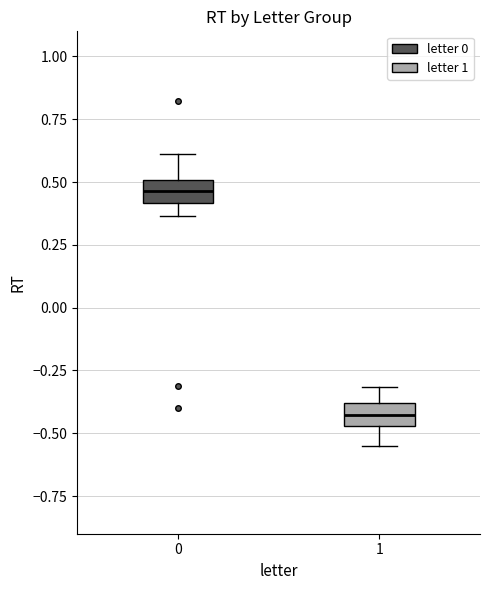

Reading left to right, transcribe this box plot: for each box, give where its median line is, the range the box spans, and where its two whiskers end, as read against the y-axis. The values are not printed on the chart, so give them approximately, as read against the axis.

0: median 0.45, box 0.40 to 0.50, whiskers 0.35 to 0.60
1: median -0.45 (inside the box), box -0.45 to -0.40, whiskers -0.55 to -0.30